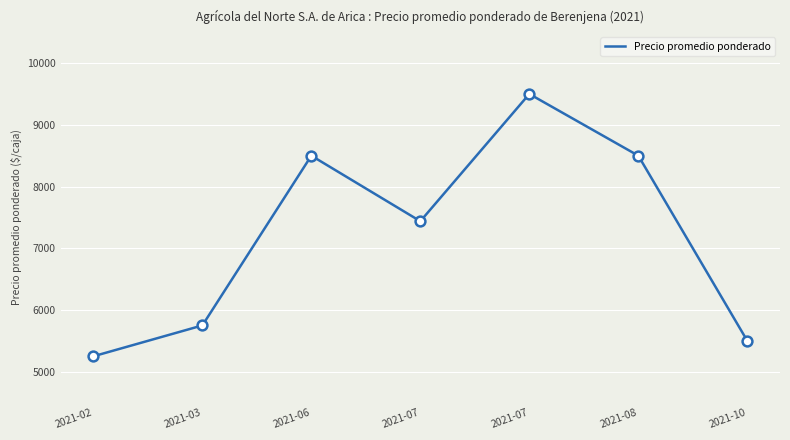

Count the number of data series in this chart.

1